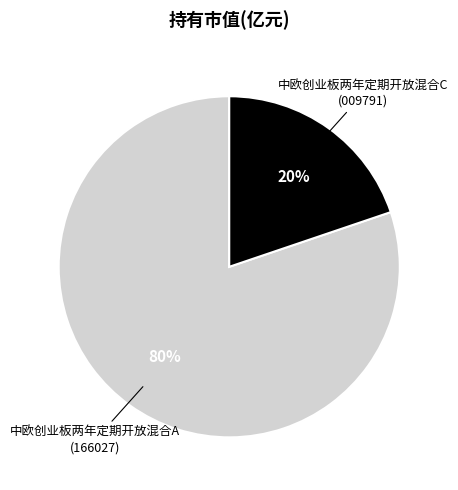

To the nearest percent, what is the average slice percentage?

50%